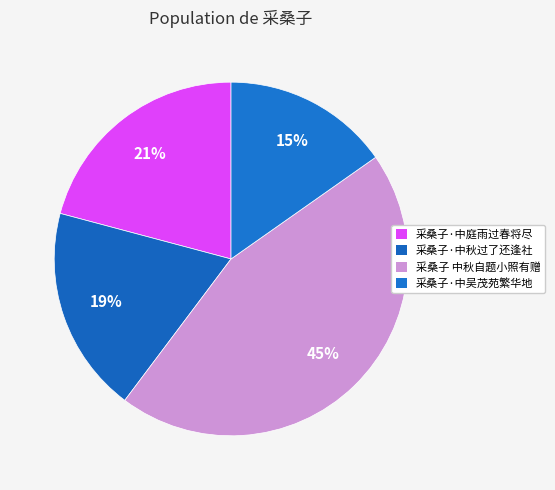

To the nearest percent, what is the difference between the 采桑子·中吴茂苑繁华地 and 采桑子·中庭雨过春将尽 slice percentages?

6%